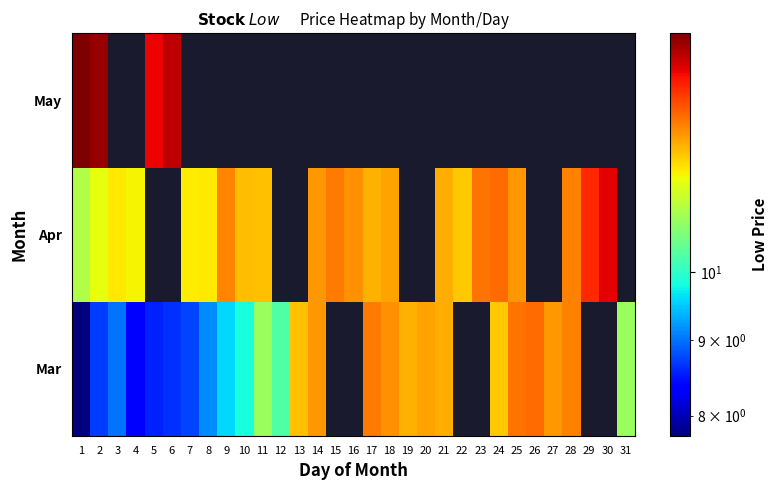

How many categories are shown in the chart?

31